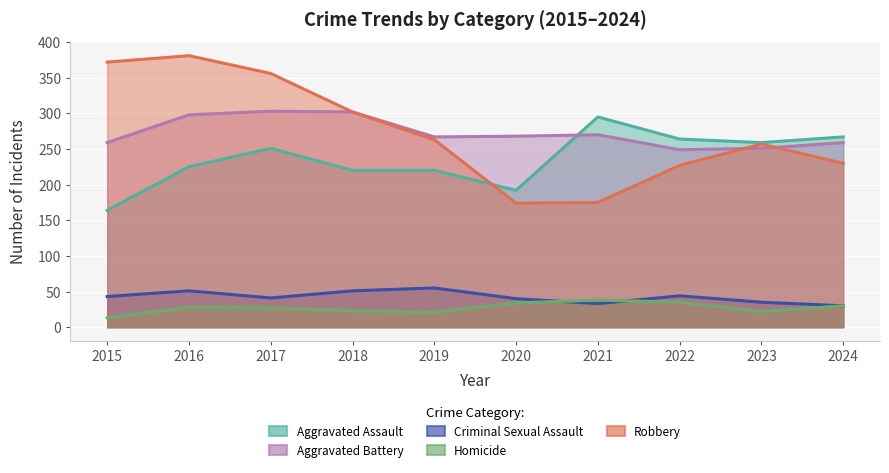

Reading left to right, transcribe all the data shown in this chart.

Aggravated Assault: 164	225	251	220	220	192	295	264	259	267
Aggravated Battery: 259	298	303	302	267	268	270	249	251	259
Criminal Sexual Assault: 43	51	41	51	55	40	33	44	35	30
Homicide: 13	28	27	23	21	34	38	35	22	30
Robbery: 372	381	356	302	263	174	175	227	257	230